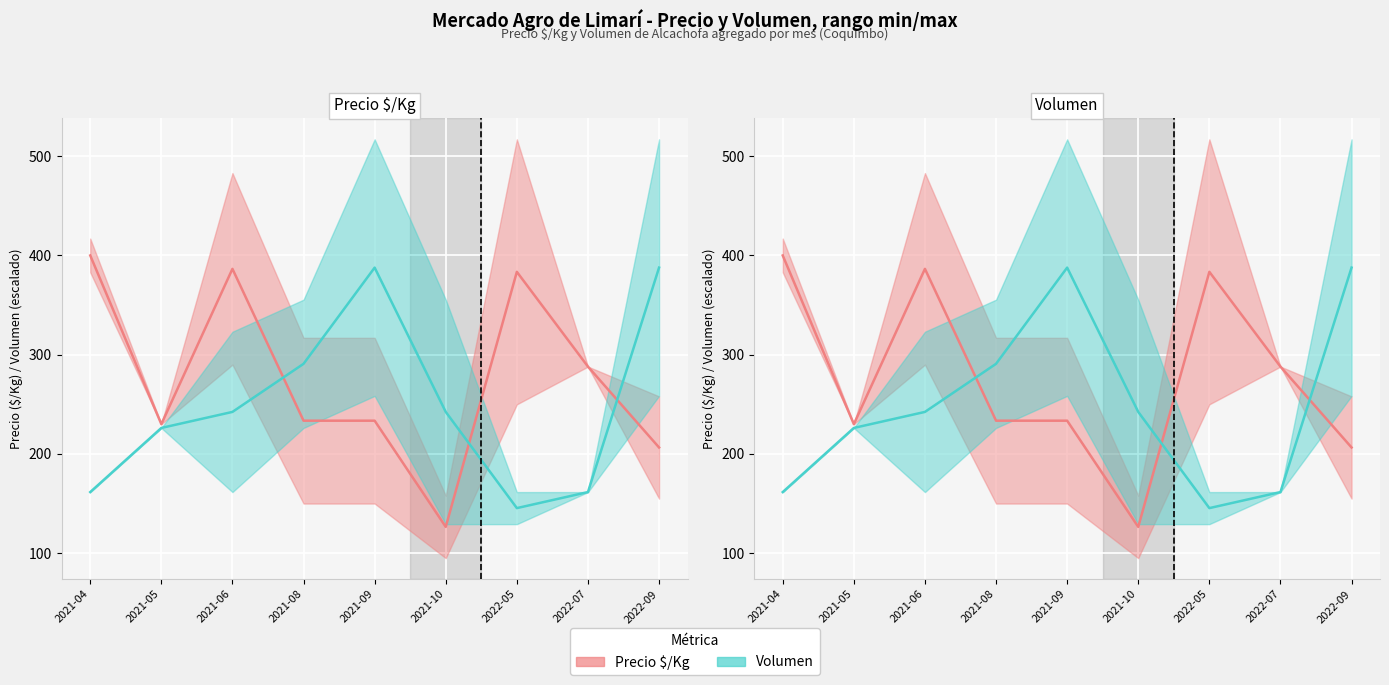

Count the number of data series in this chart.

2